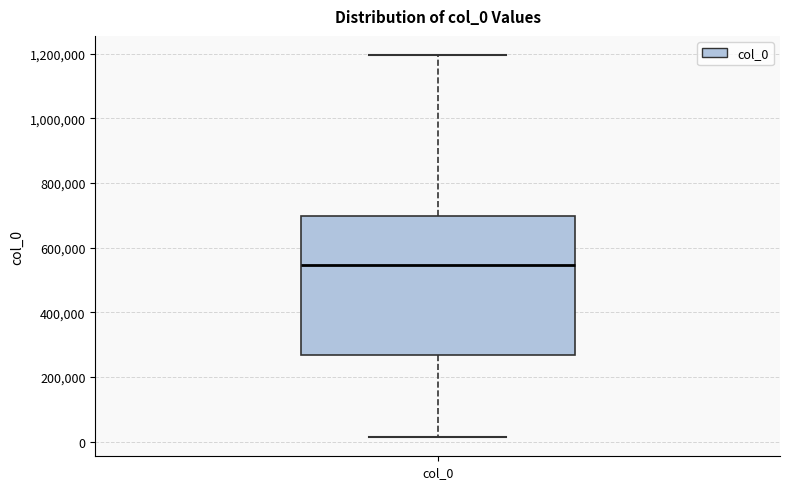

Transcribe this box plot: give where the median line is, the range the box spans, and where the two whiskers end, as read against the y-axis. The values are not printed on the chart, so give them approximately, as read against the axis.

median 540000, box 260000 to 700000, whiskers 20000 to 1200000